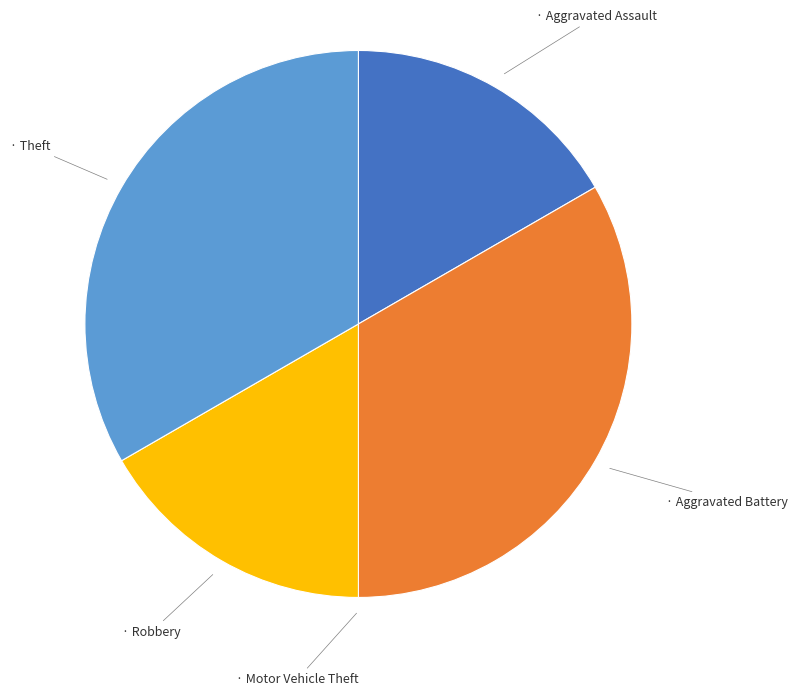

Is there any slice that represents more than half of the pie?

No